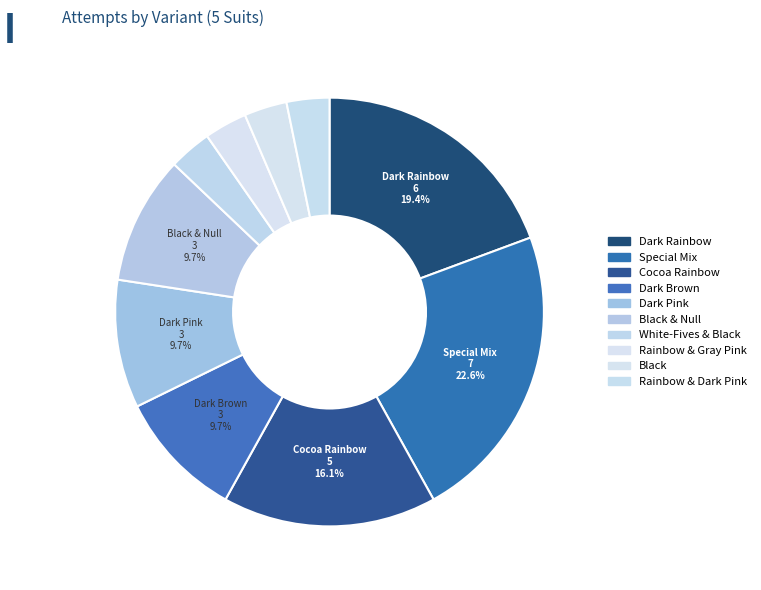

To the nearest percent, what is the difference between the largest and smallest slice percentages?

19%